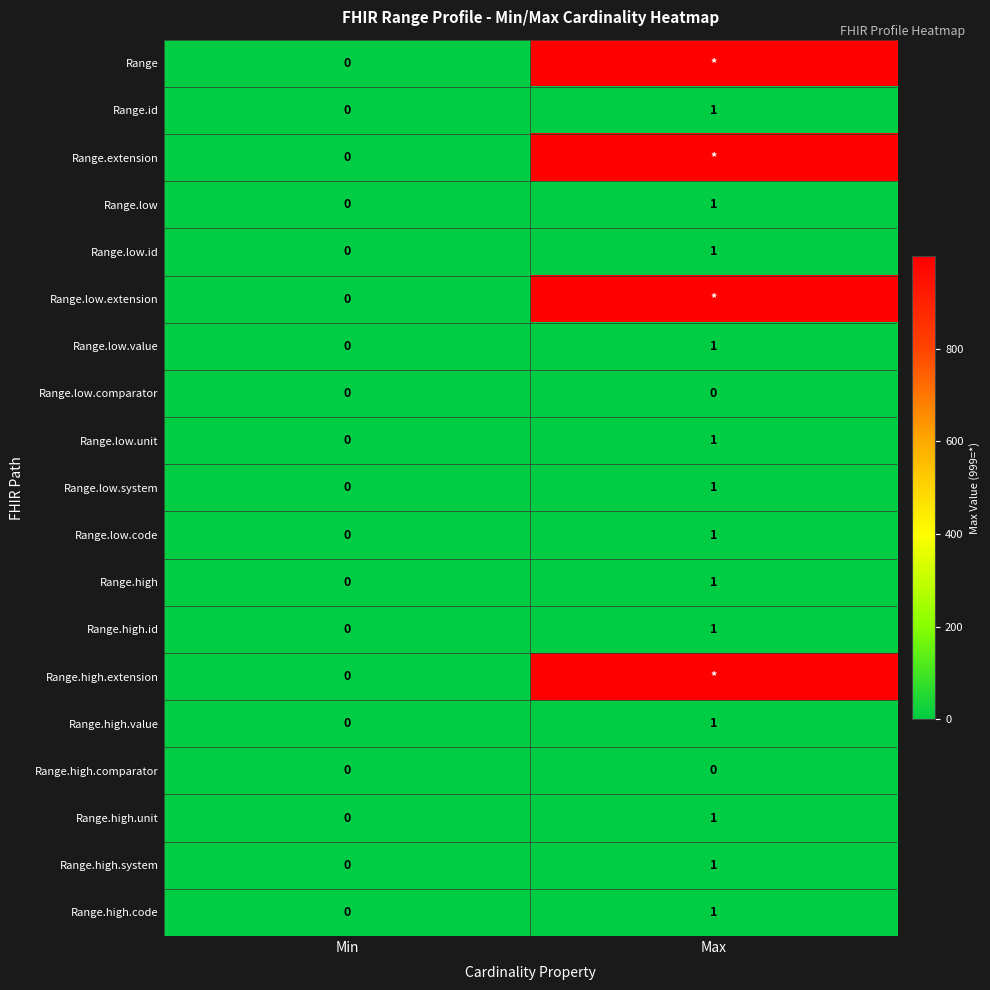

List the labels in order of Range.high value, largest first.

Max, Min